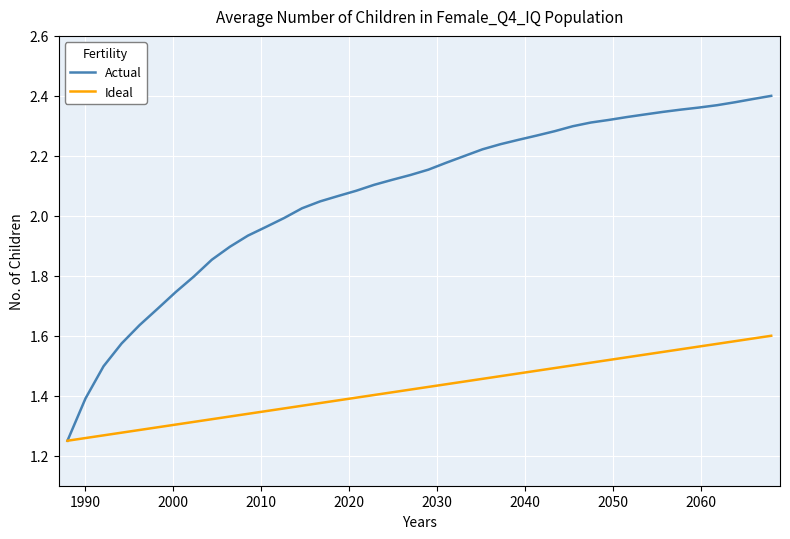

Which series has the largest range (max minus min)?

Actual